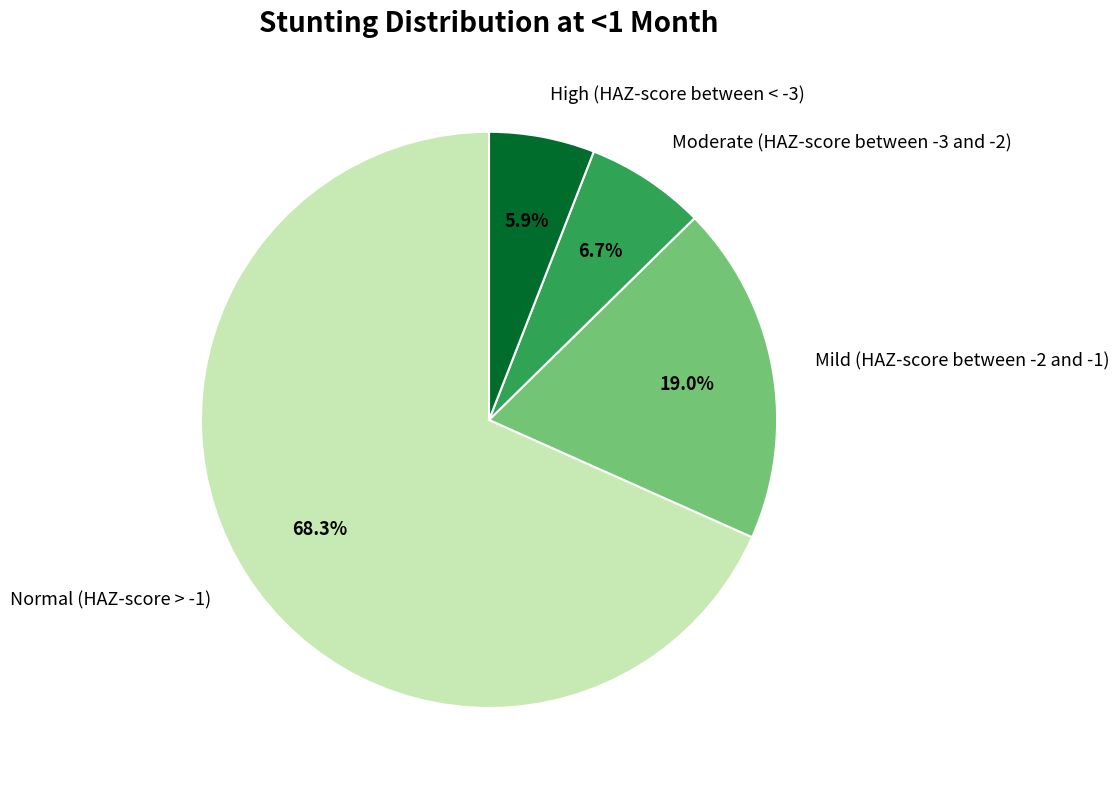

Rank the categories by value from highest to lowest.

Normal (HAZ-score > -1), Mild (HAZ-score between -2 and -1), Moderate (HAZ-score between -3 and -2), High (HAZ-score between < -3)